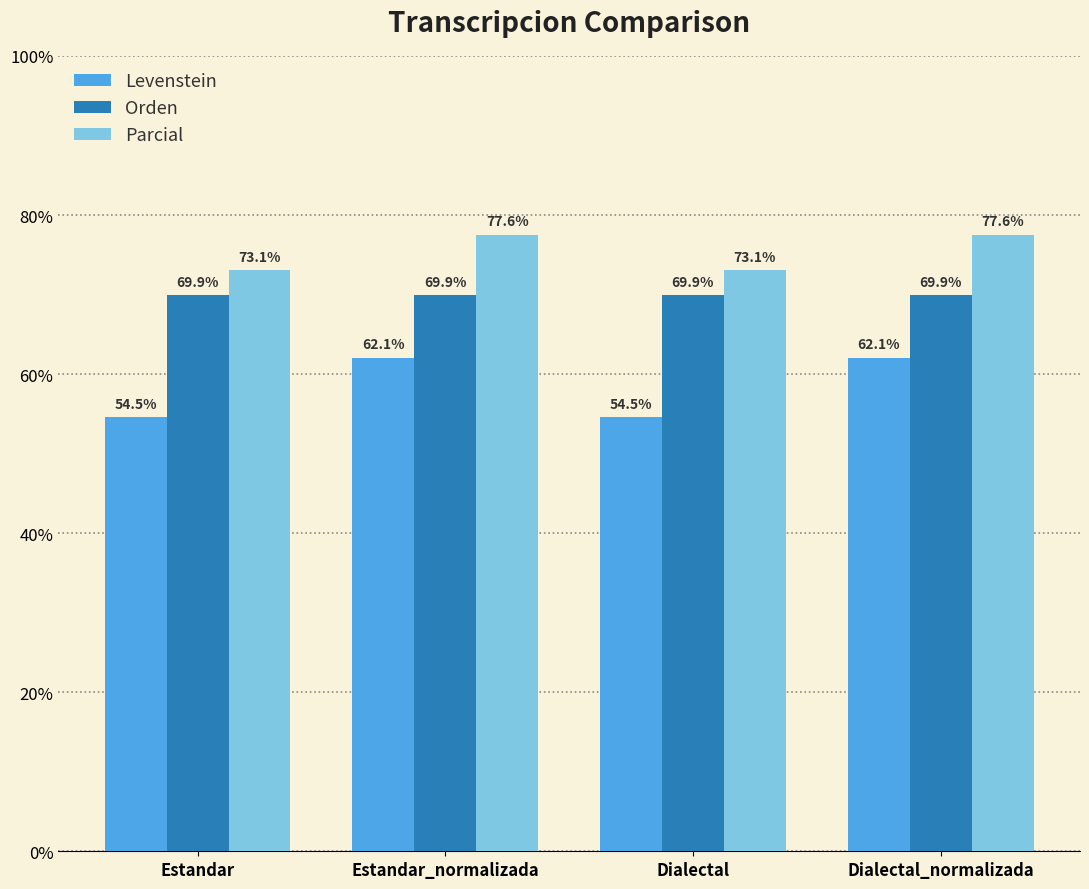

What position from the right is Dialectal?

2